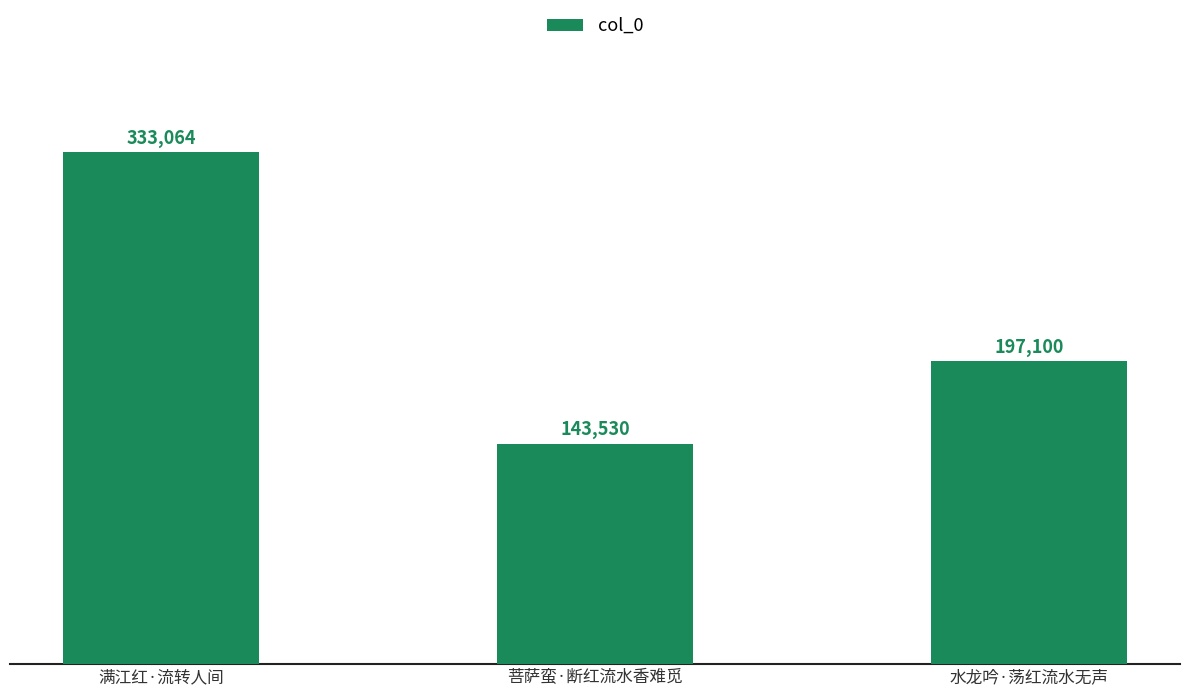

How many values are between 143530 and 333064?

3